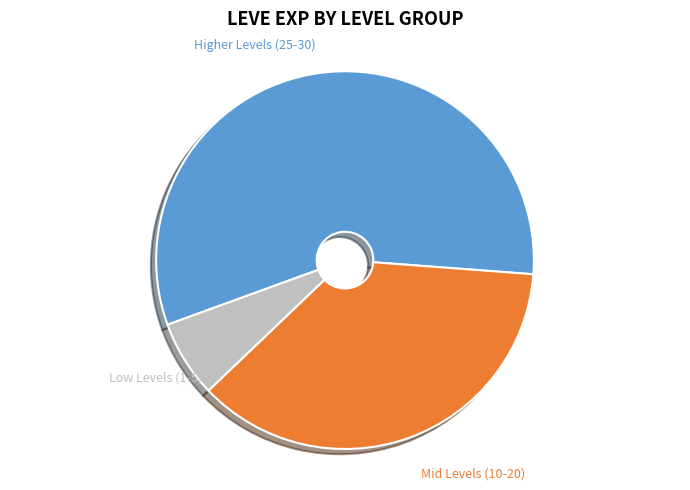

Is there any slice that represents more than half of the pie?

Yes